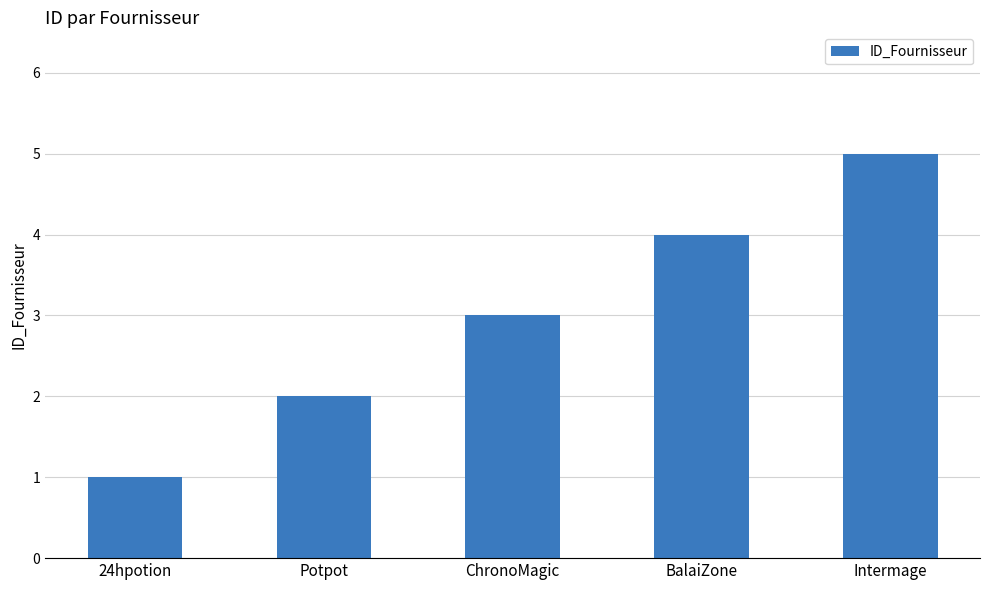

Rank the categories by value from lowest to highest.

24hpotion, Potpot, ChronoMagic, BalaiZone, Intermage